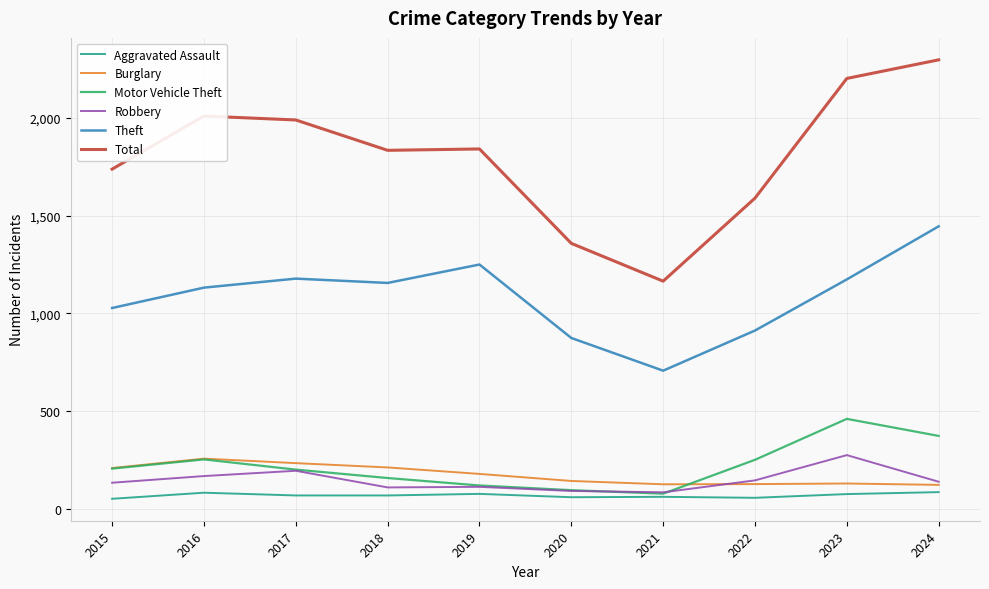

How many values in the Motor Vehicle Theft series are below 208?

5